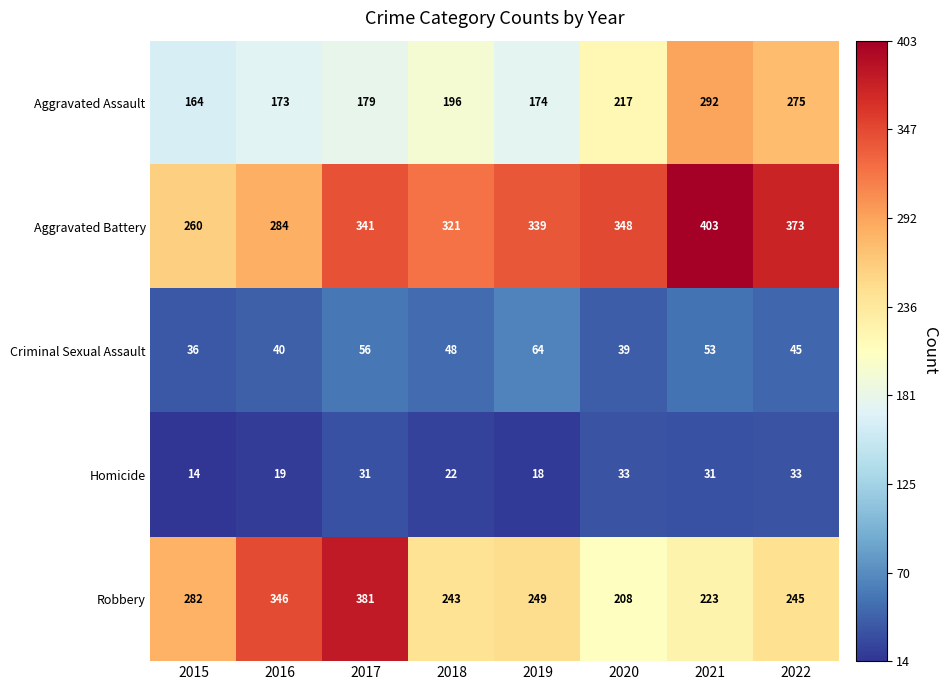

What is the minimum value shown in the chart?

14